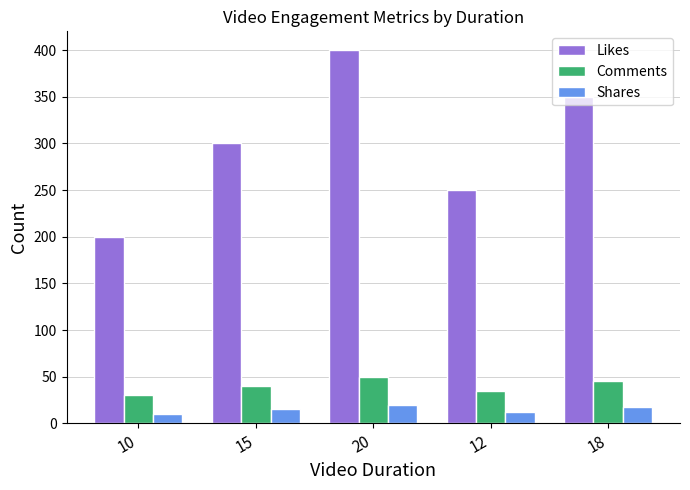

Reading left to right, extract all data points from this chart.

Likes: 200	300	400	250	350
Comments: 30	40	50	35	45
Shares: 10	15	20	12	18